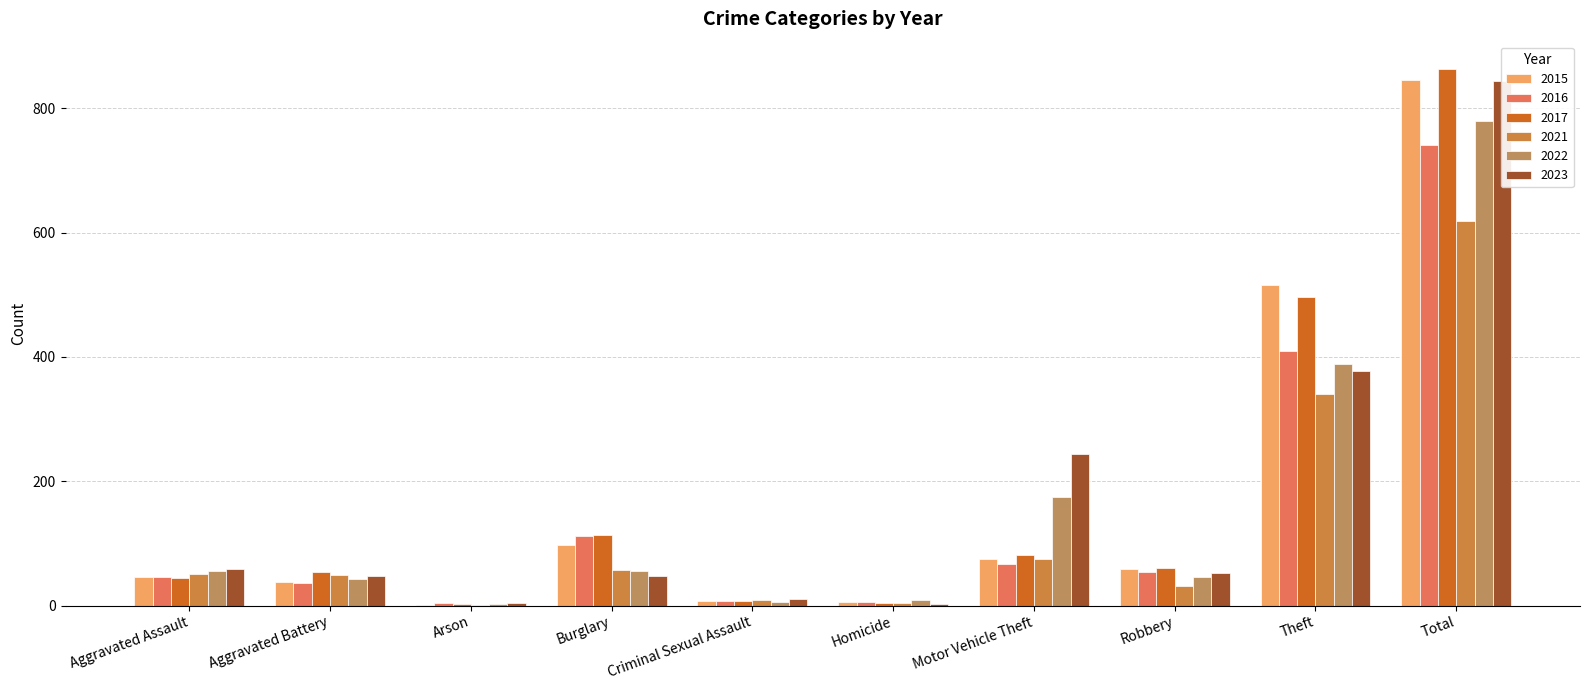

At which category does the chart reach its minimum across all series?

Arson